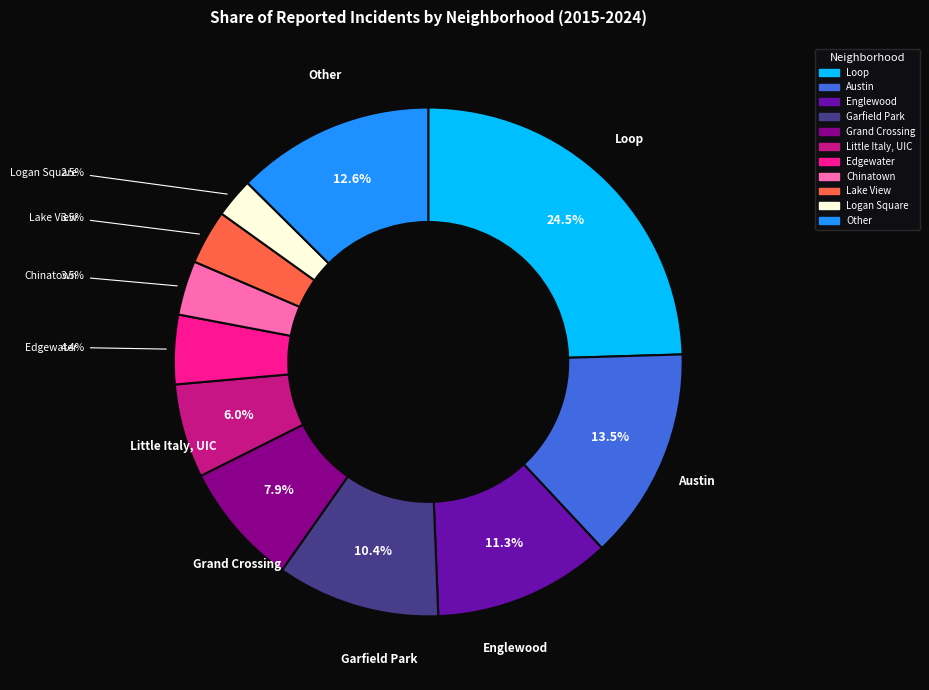

What is the smallest slice in the pie chart?

Logan Square